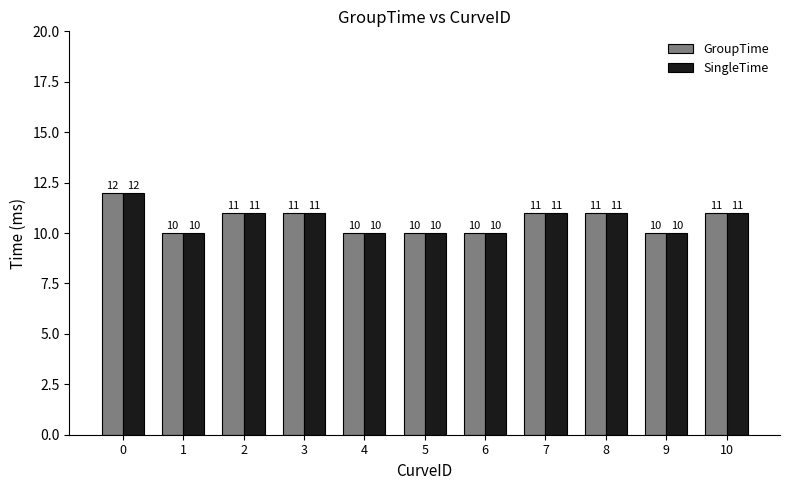

What is the minimum value for SingleTime?

10